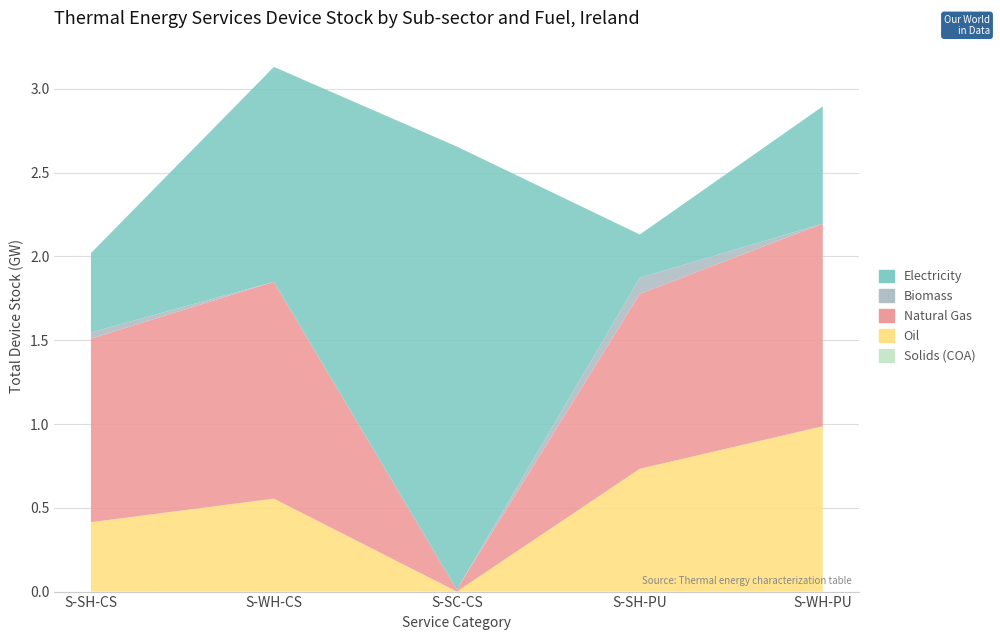

Reading right to left, what are all the values shown in this chart?

Solids (COA): S-WH-PU=0.0	S-SH-PU=0.0	S-SC-CS=0.0	S-WH-CS=0.0	S-SH-CS=0.0
Oil: S-WH-PU=1.0	S-SH-PU=0.7	S-SC-CS=0.0	S-WH-CS=0.6	S-SH-CS=0.4
Natural Gas: S-WH-PU=1.2	S-SH-PU=1.0	S-SC-CS=0.0	S-WH-CS=1.3	S-SH-CS=1.1
Biomass: S-WH-PU=0.0	S-SH-PU=0.1	S-SC-CS=0.0	S-WH-CS=0.0	S-SH-CS=0.0
Electricity: S-WH-PU=0.7	S-SH-PU=0.3	S-SC-CS=2.6	S-WH-CS=1.3	S-SH-CS=0.5